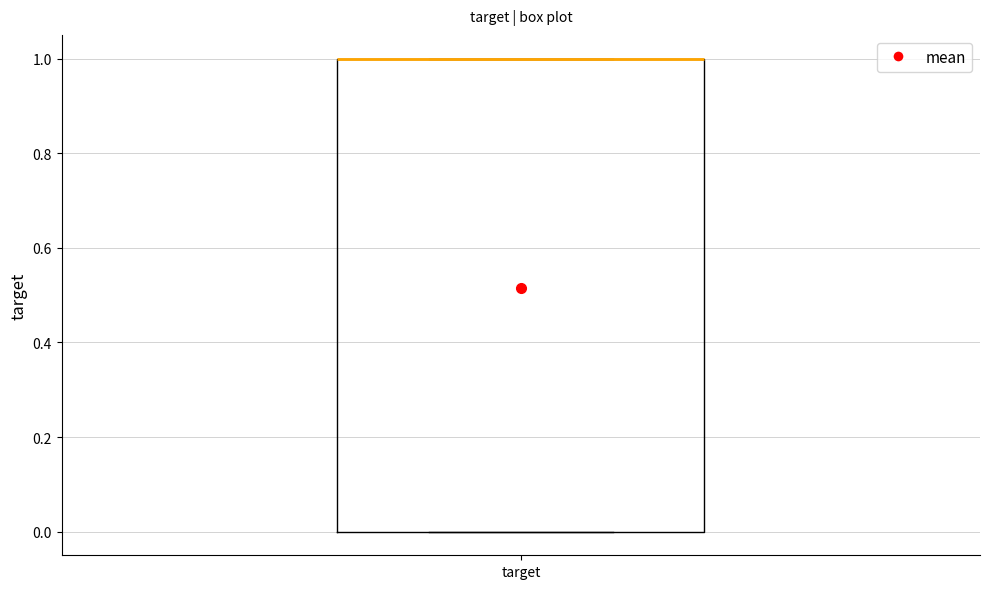

Where is the upper edge of the box for target on the y-axis? The values are not printed on the chart, so give them approximately, as read against the axis.

1